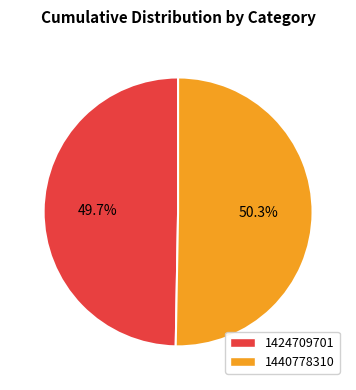

The 1424709701 slice represents 63% of the pie. True or false?

False